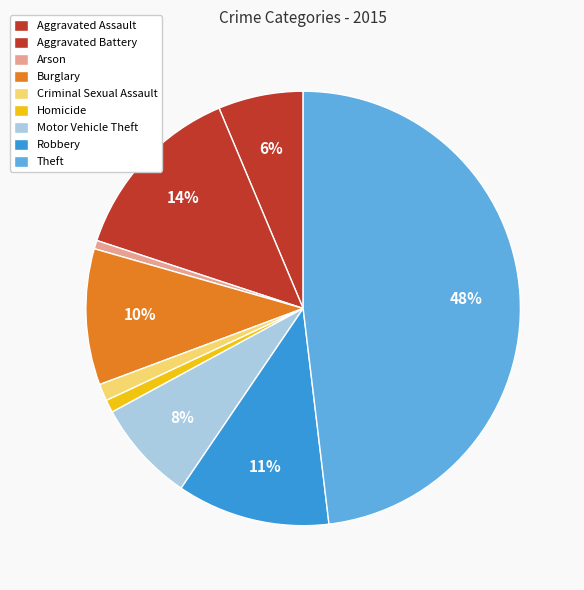

The Robbery slice represents 11% of the pie. True or false?

True